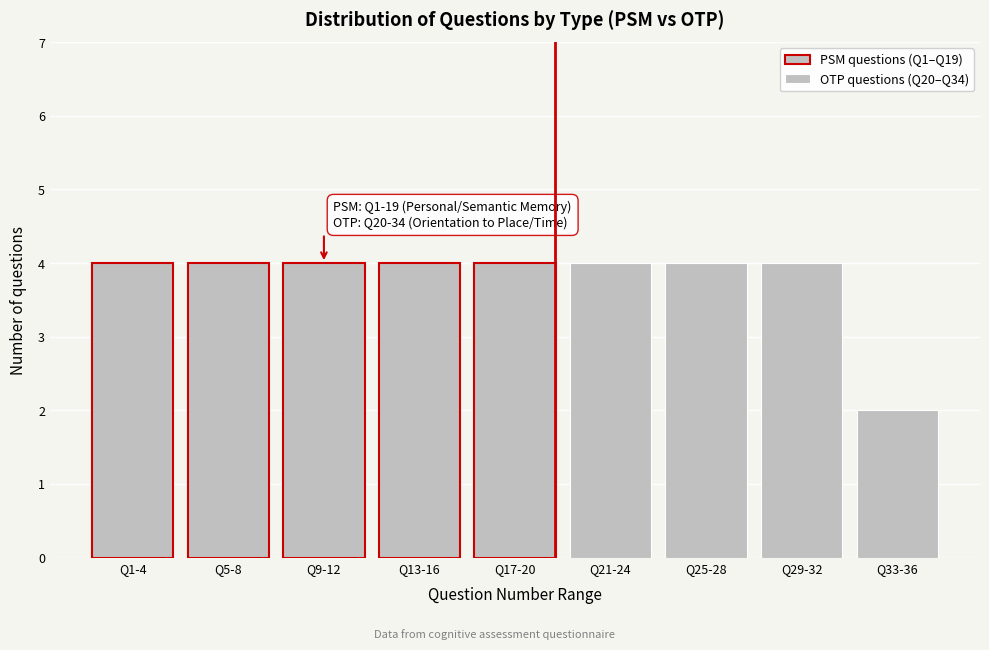

Reading left to right, transcribe all the data shown in this chart.

Q1-4=4	Q5-8=4	Q9-12=4	Q13-16=4	Q17-20=4	Q21-24=4	Q25-28=4	Q29-32=4	Q33-36=2